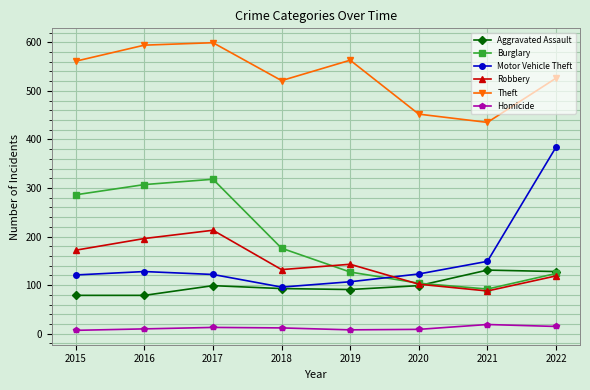

What is the value of the Robbery point at the 5th from the left?

143